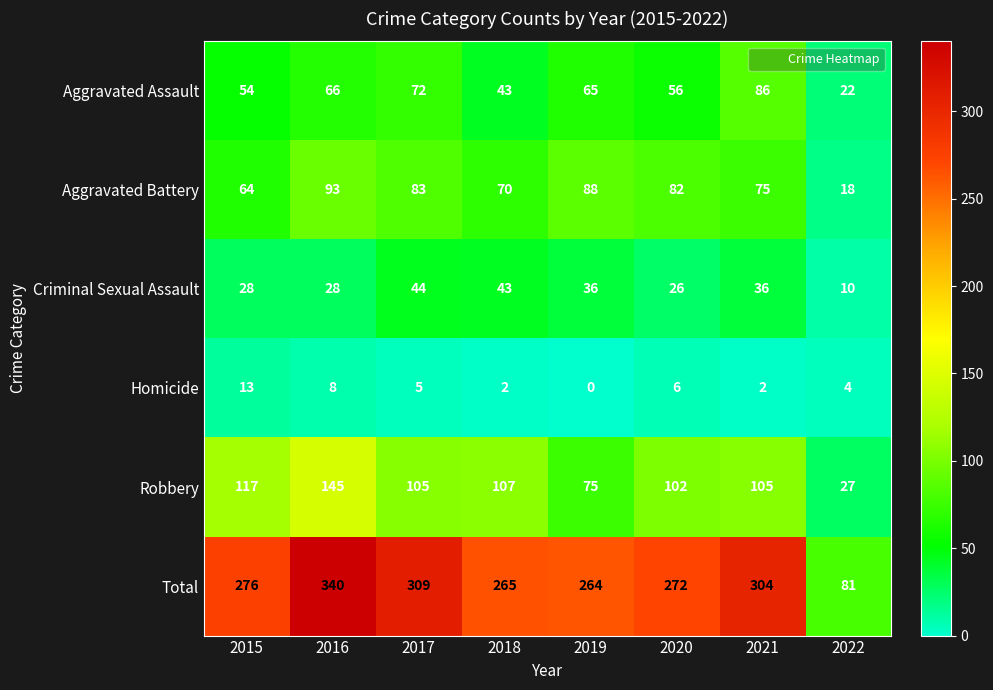

What is the sum of the Total values at 2015 and 2018?

541